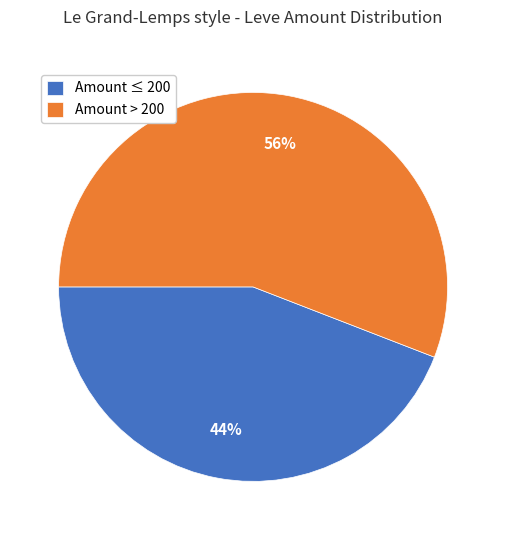

Is it true that Amount > 200 is 46% of the pie?

False